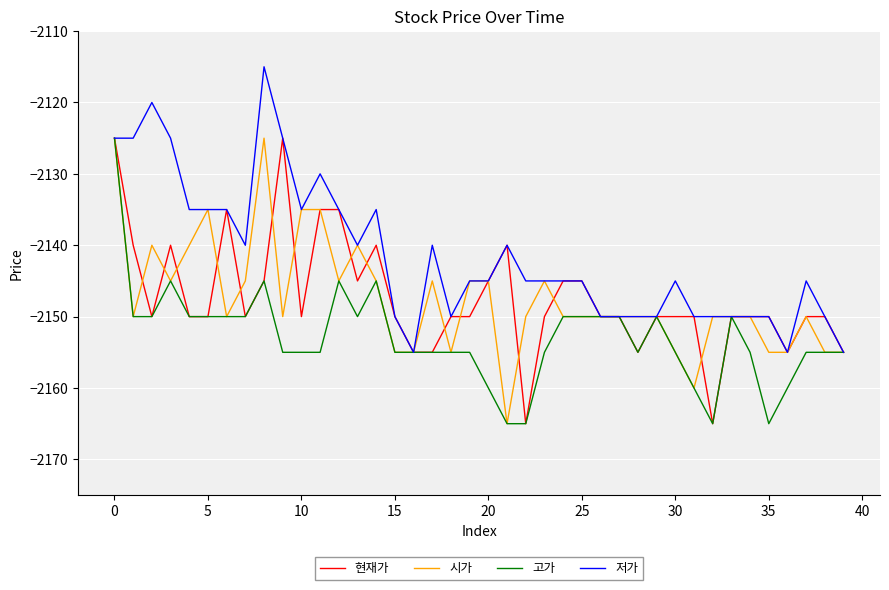

Which series has the largest total across all categories?

저가